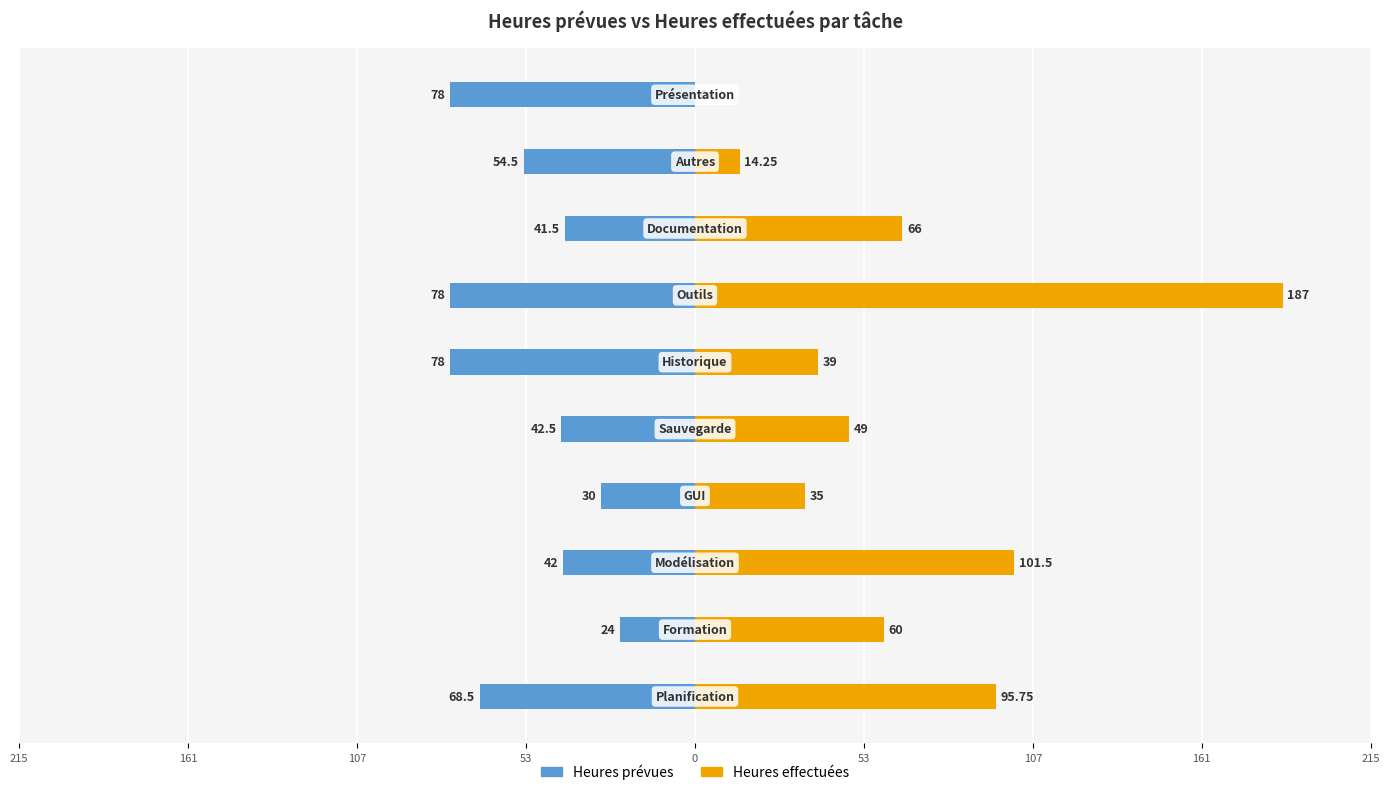

Which series changed the most between 53 and 107?

Heures effectuées